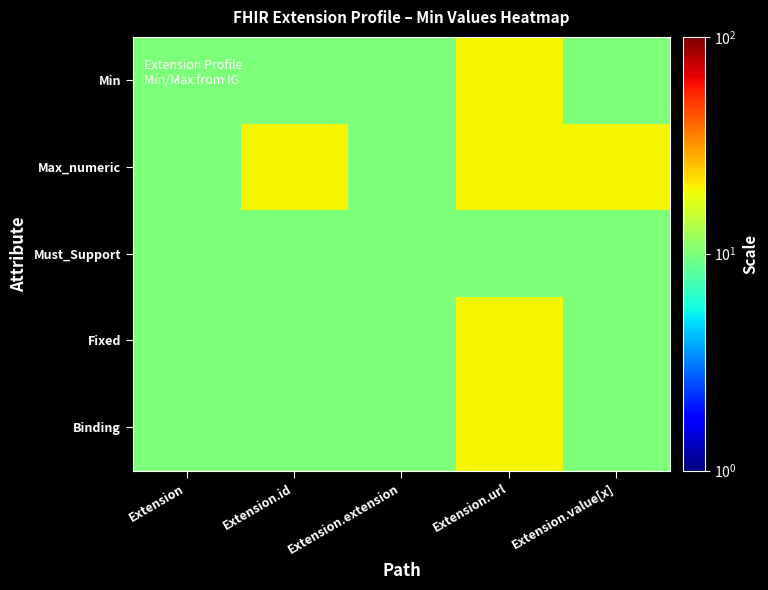

What is the greatest value displayed?

20